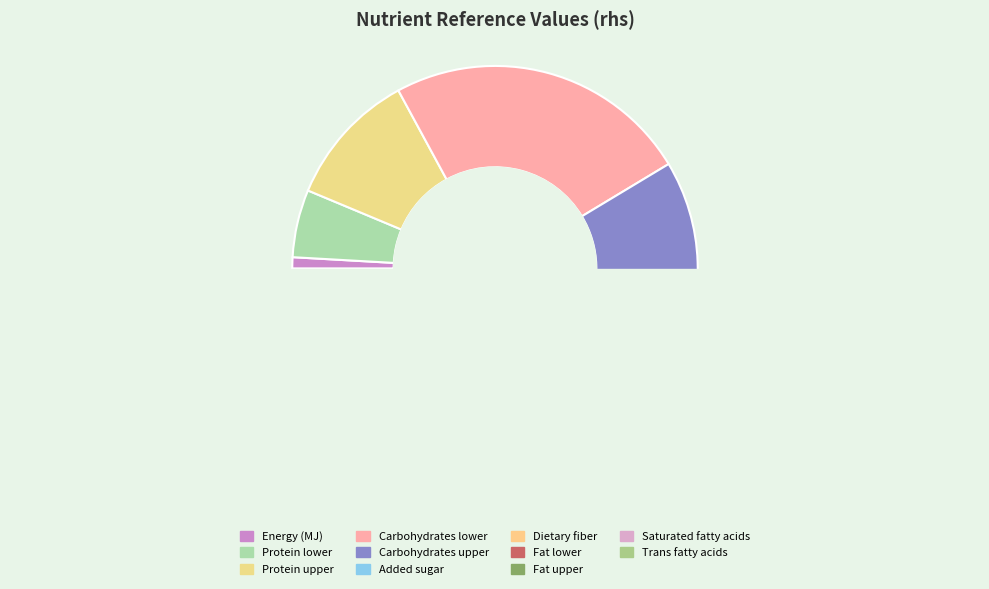

What percentage is NOT represented by Saturated fatty acids?

97.6%